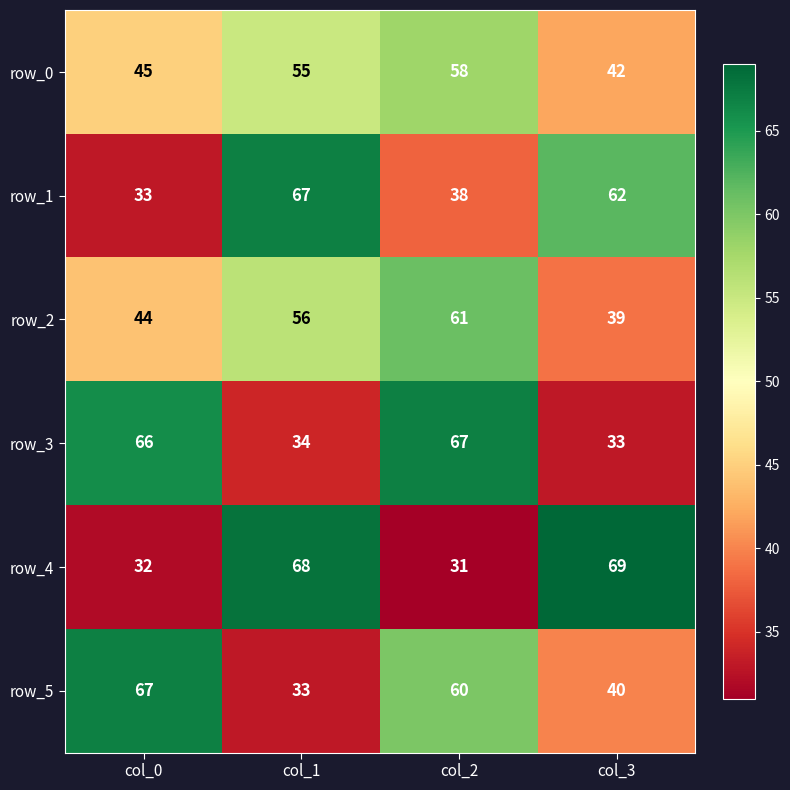

The value of row_0 at col_2 is 83. True or false?

False